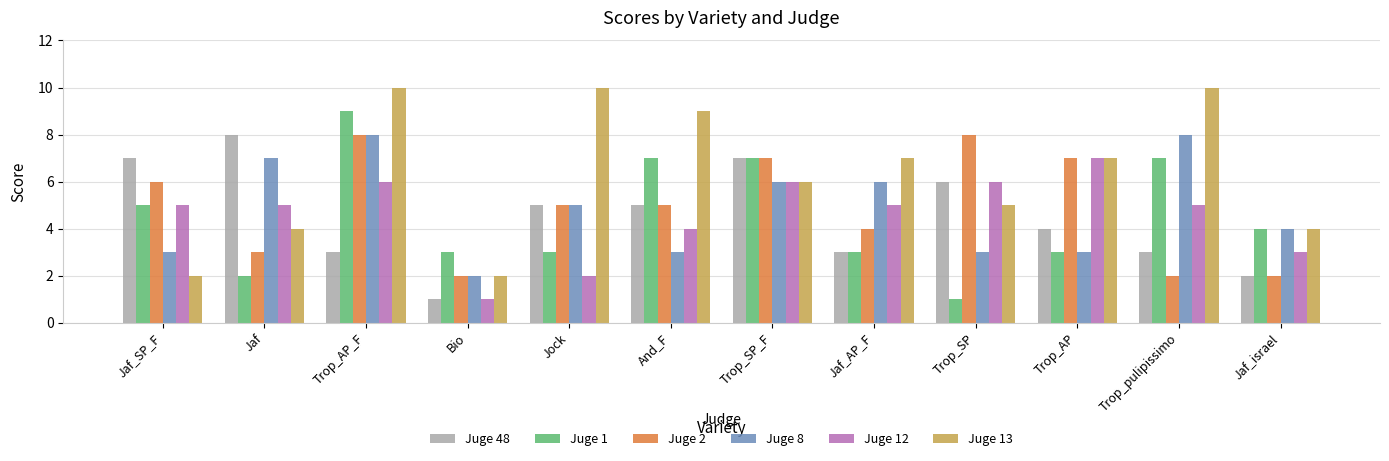

What is the label of the 11th bar from the right?

Jaf